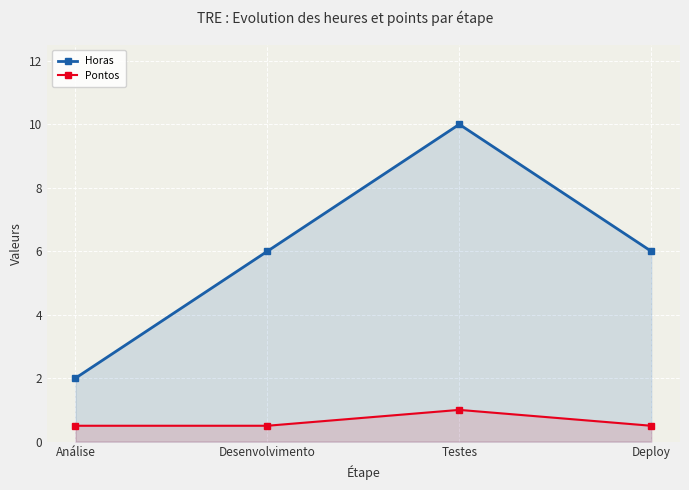

What is the label of the 1st point from the left?

Análise